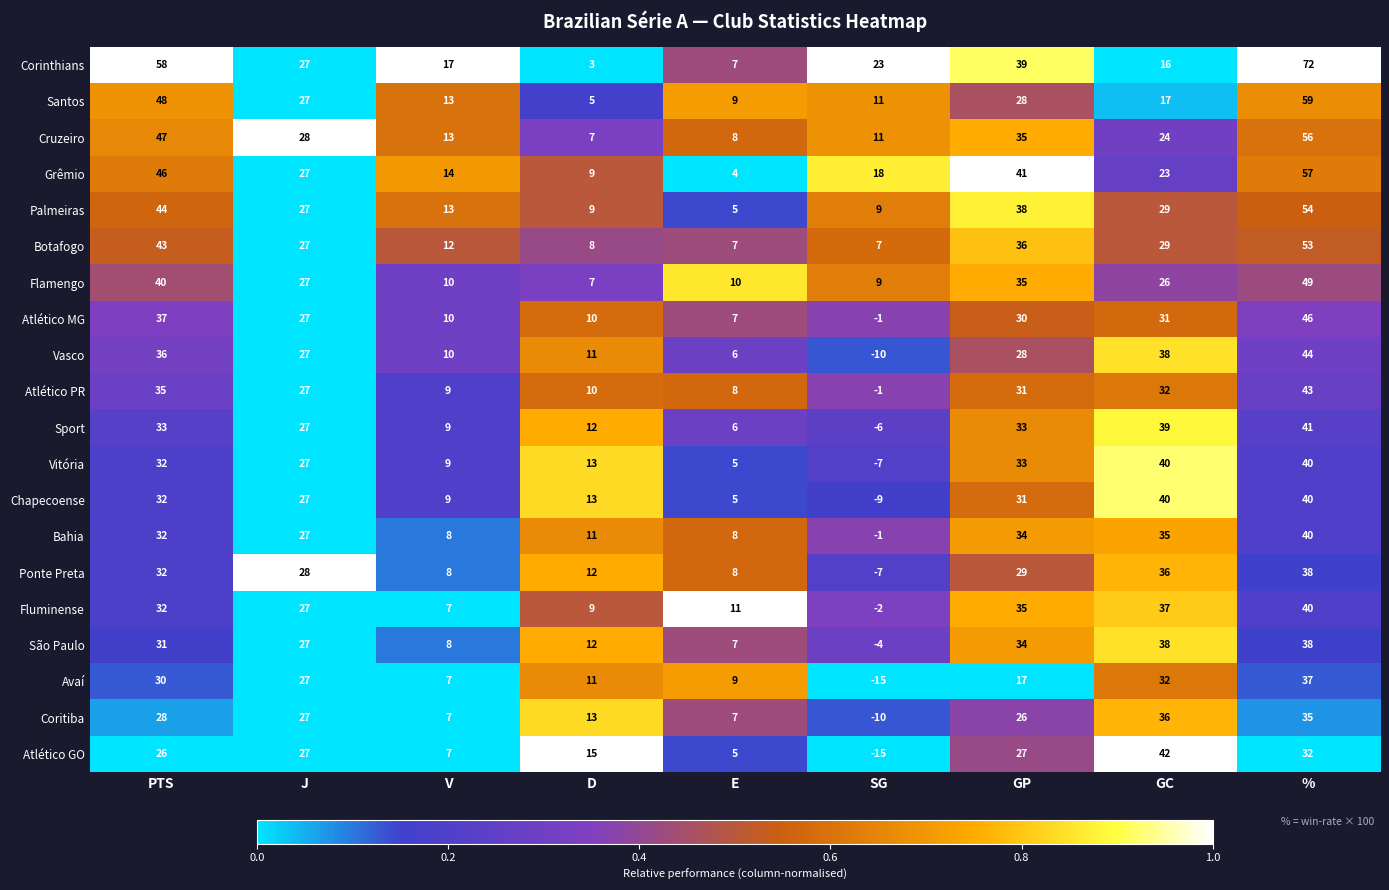

Which series has the widest spread of values?

Corinthians